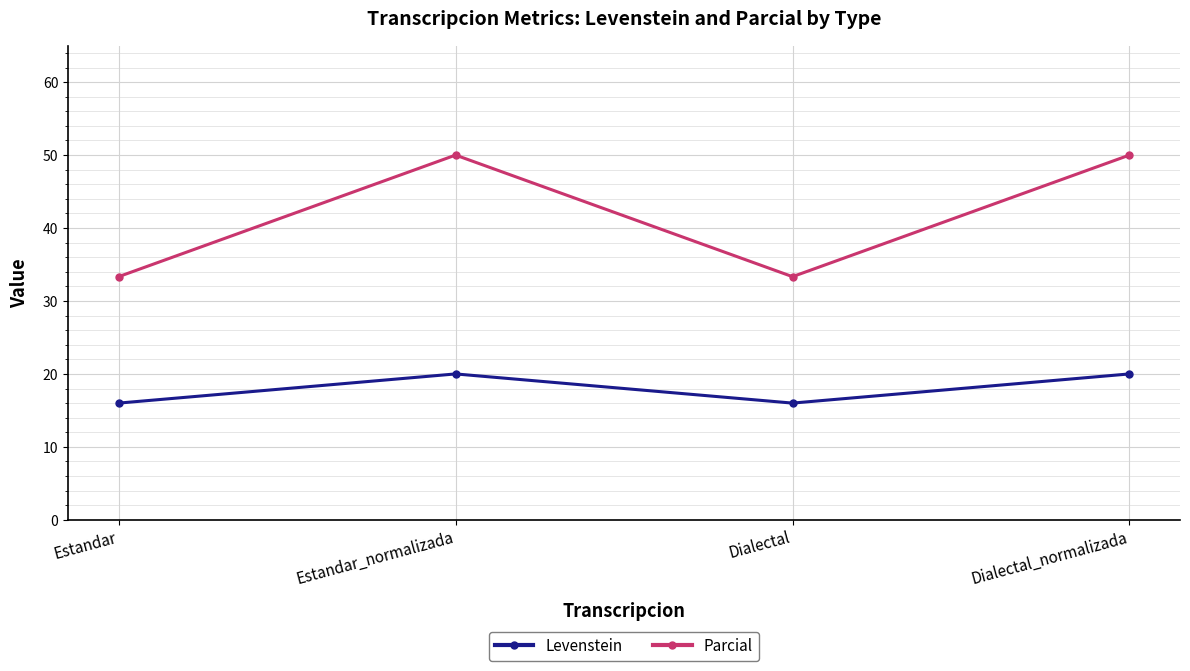

What is the difference between the maximum and second lowest values in the Parcial series?

16.7